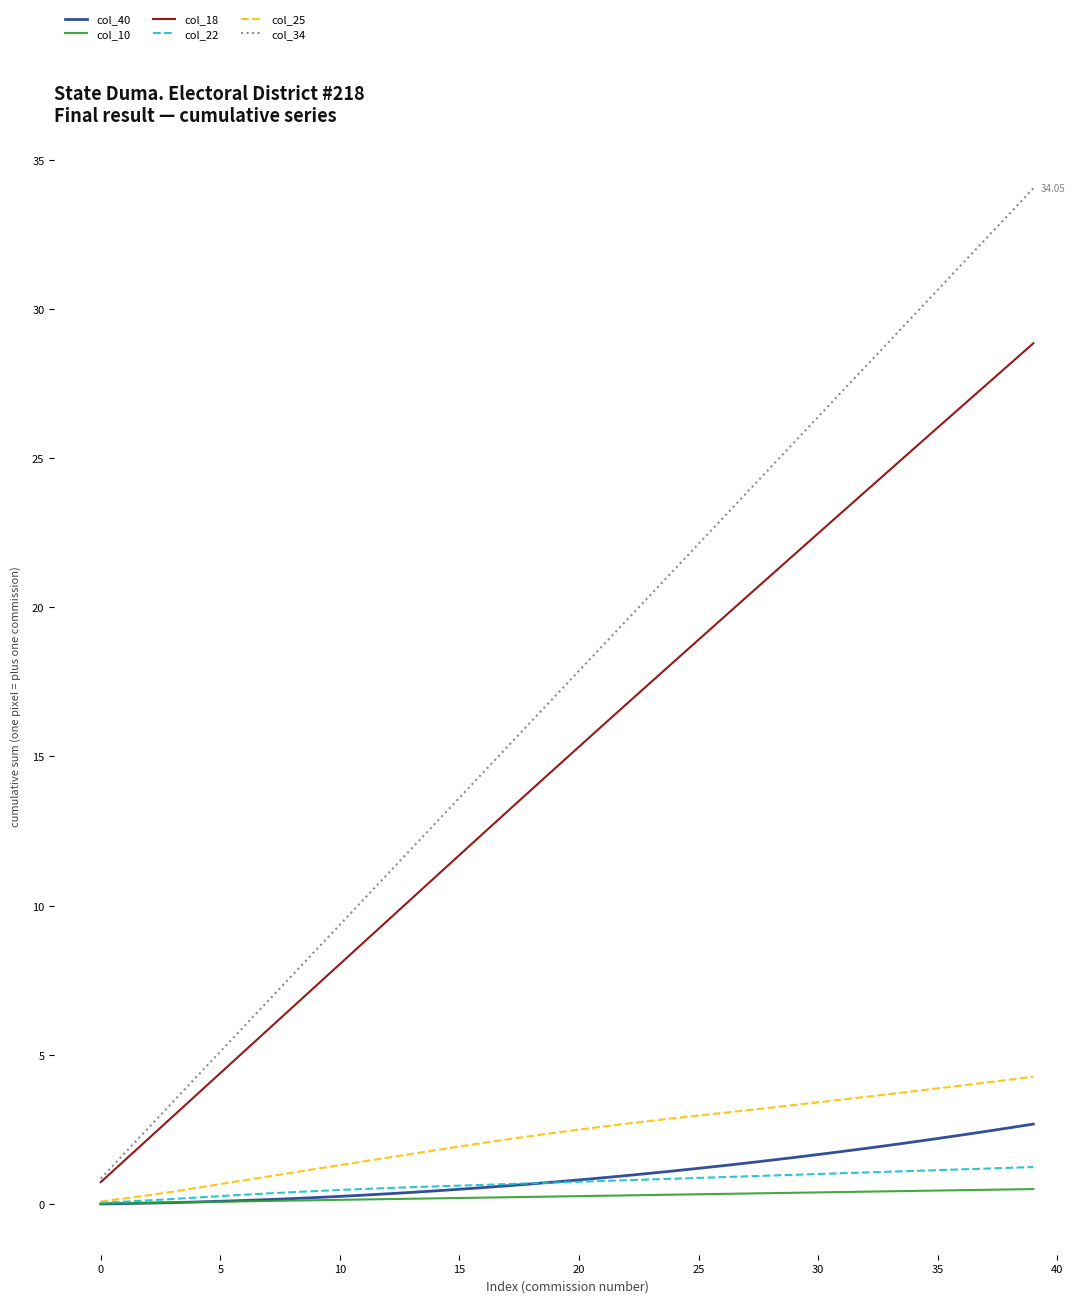

True or false: col_34 has more than 1 interior local peaks.

False